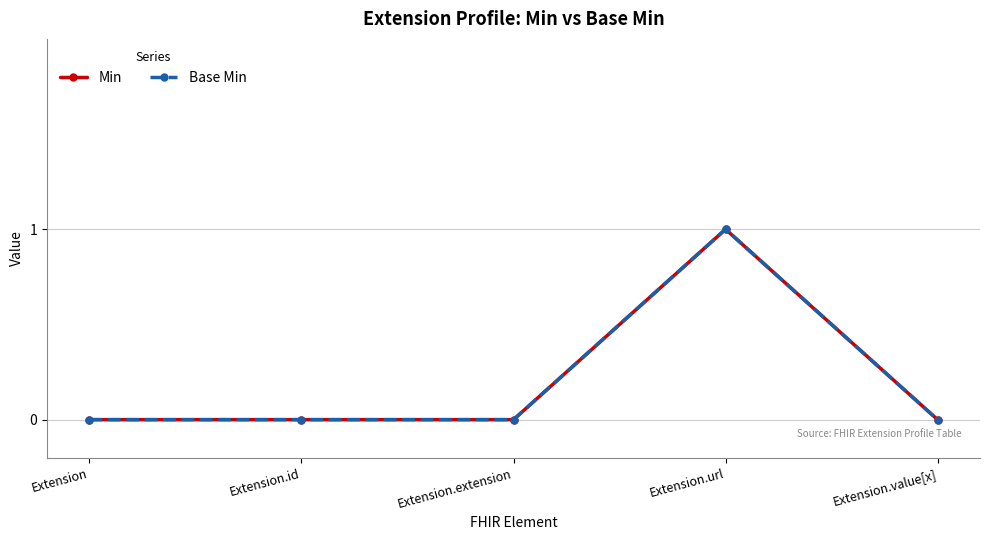

Which category has the highest value across all series?

Extension.url